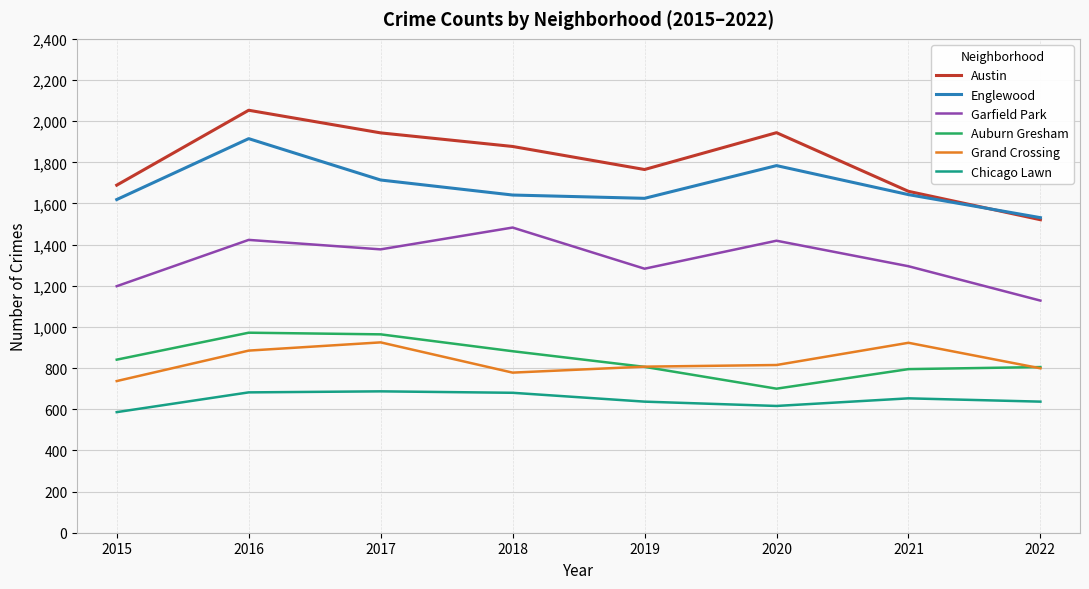

How many lines are shown in the chart?

6